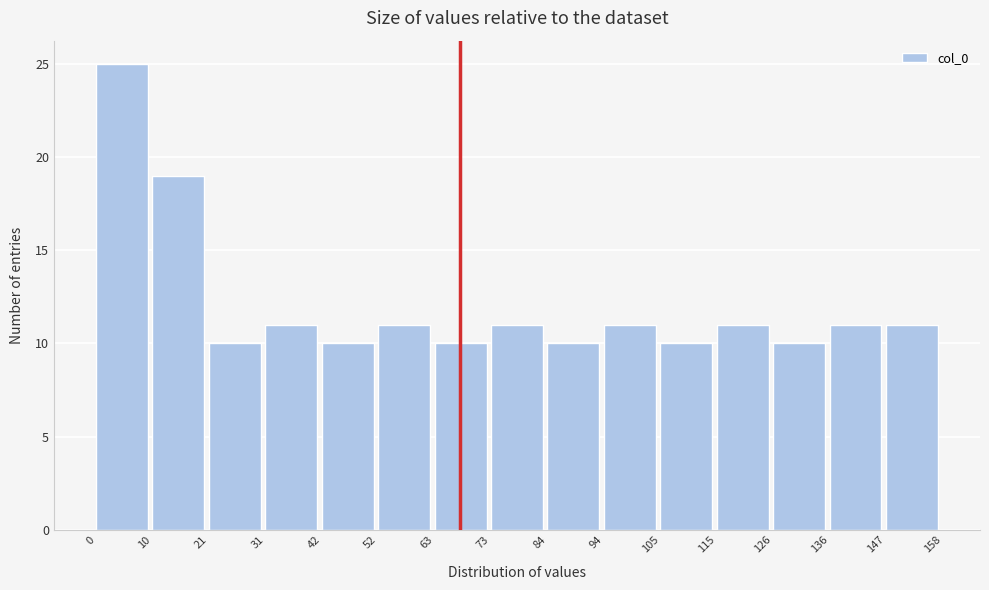

Which range on the x-axis has the tallest bar?

0 to 10